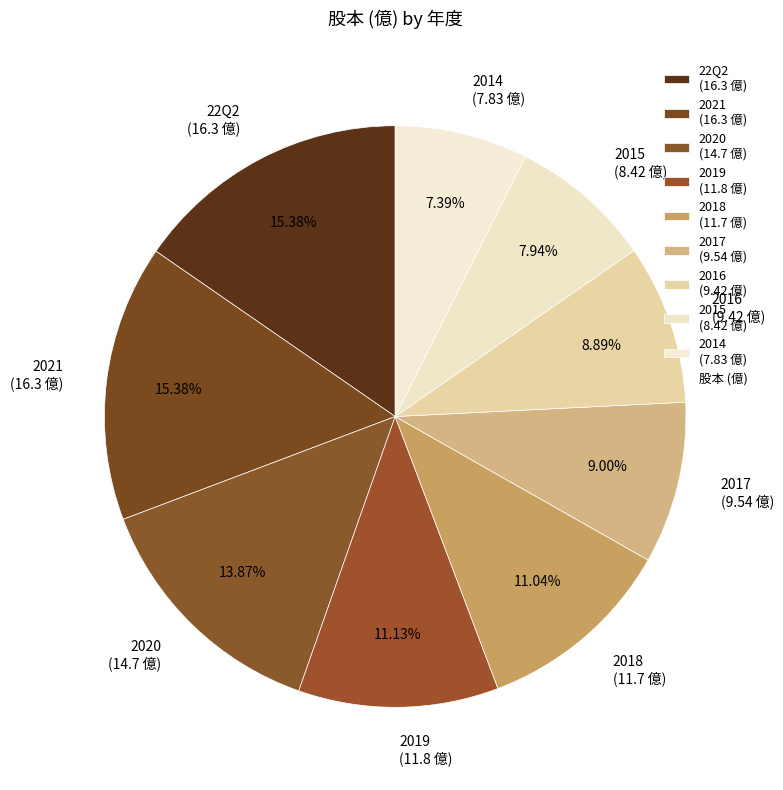

Count the number of slices in the pie.

9